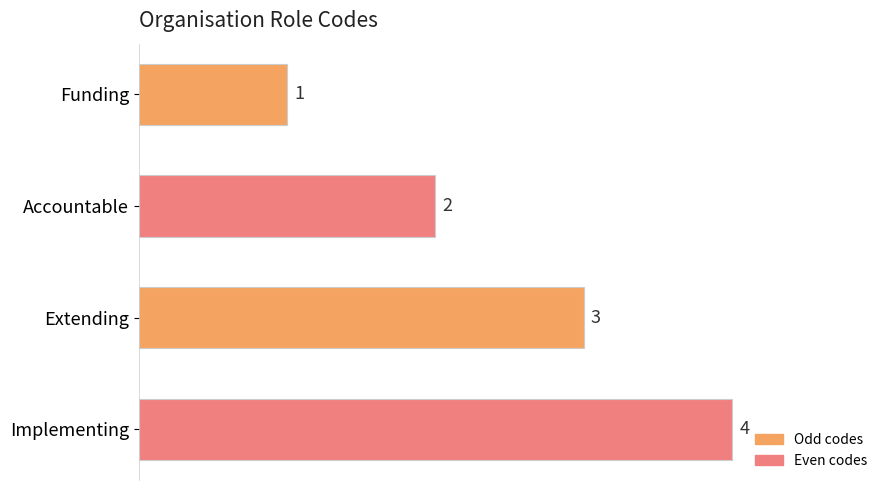

What is the difference between the second highest and minimum values?

2